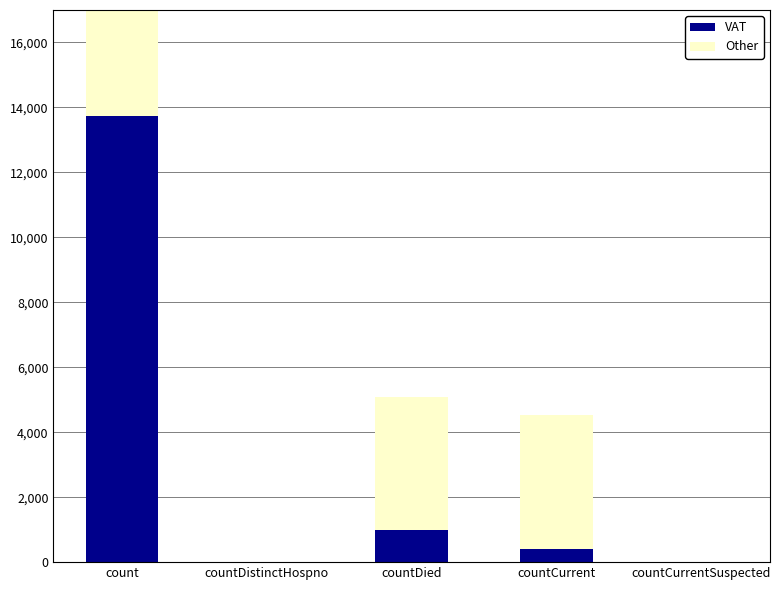

True or false: VAT has a value of 0 at countCurrentSuspected.

True